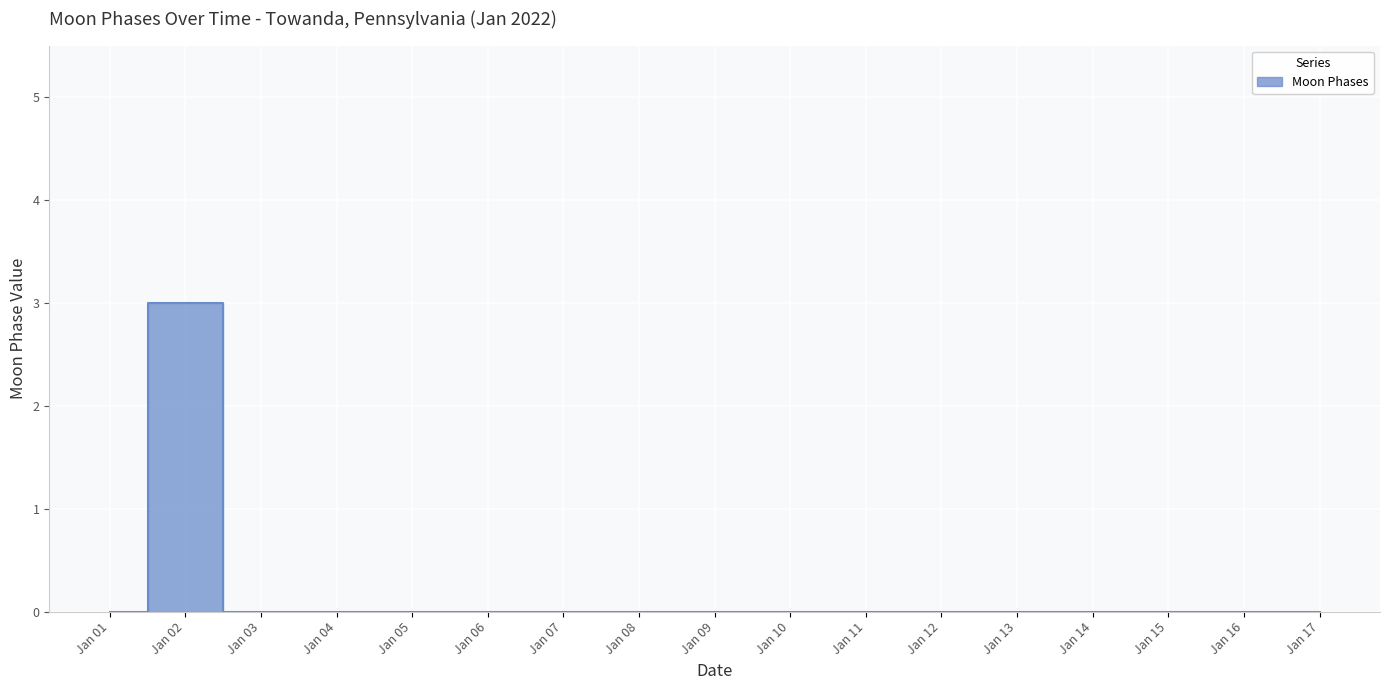

Is it true that the value at Jan 04 is 0?

True